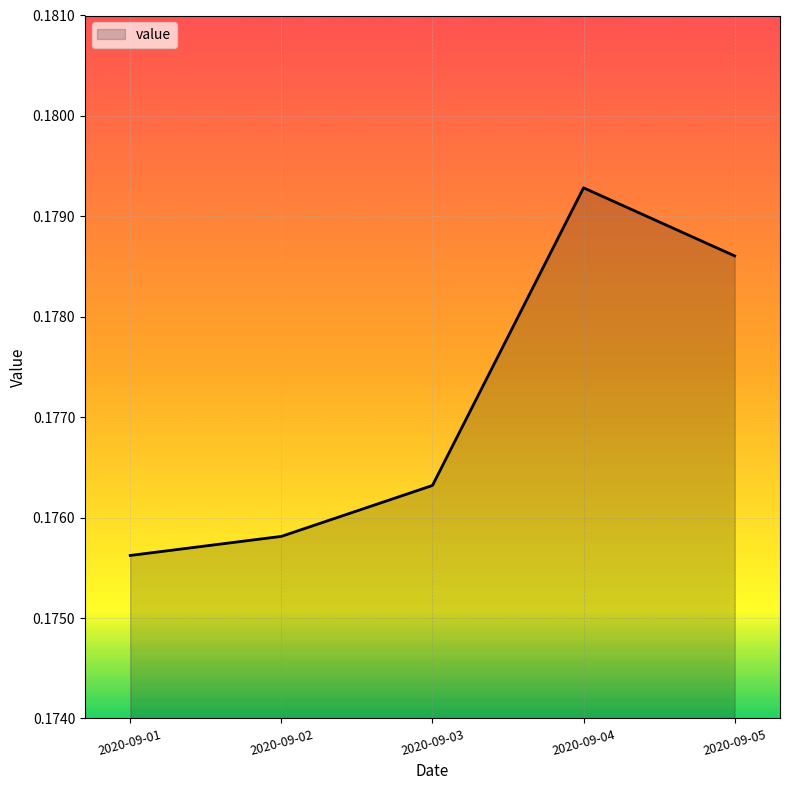

How many distinct data groups are displayed?

1